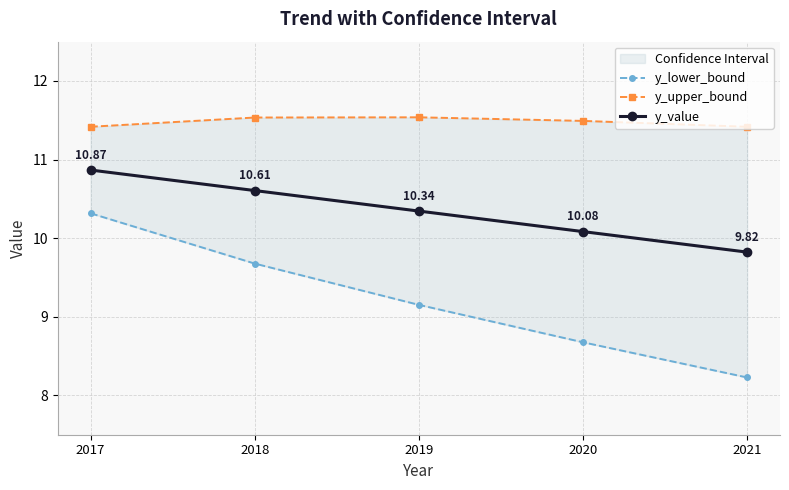

Reading left to right, list all the values displayed in this chart.

y_lower_bound: 10.3	9.7	9.2	8.7	8.2
y_upper_bound: 11.4	11.5	11.5	11.5	11.4
y_value: 10.9	10.6	10.3	10.1	9.8